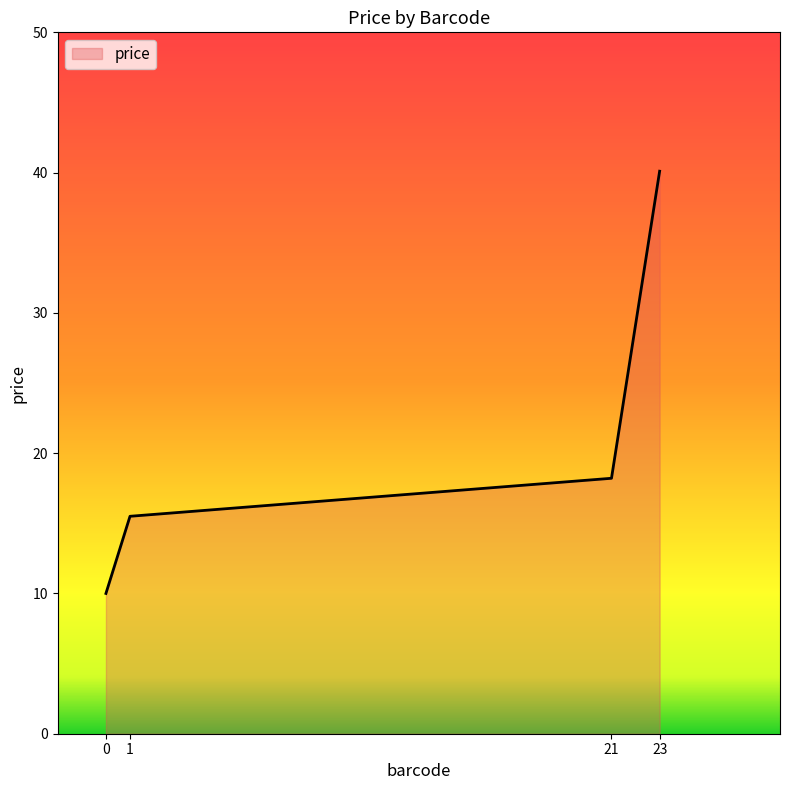

Rank the categories by value from highest to lowest.

23, 21, 1, 0